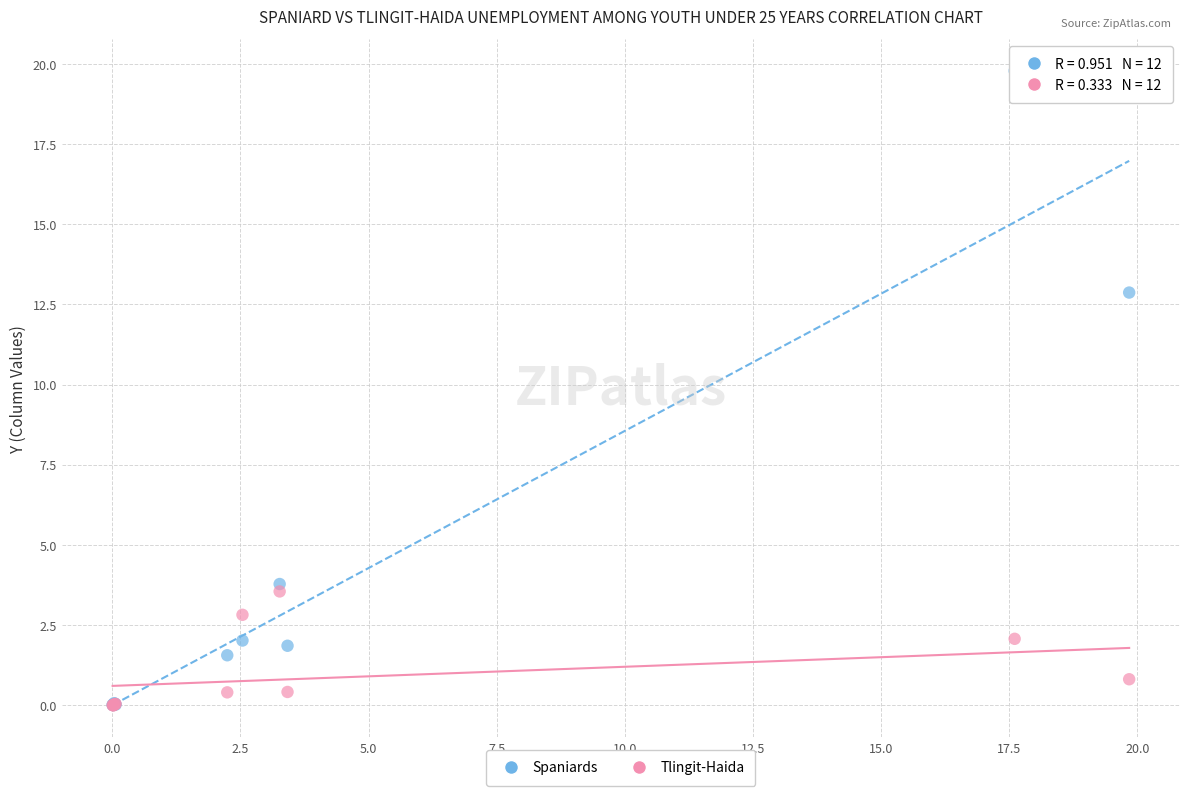

In the Spaniards series, what Y value is closest to 9?

12.9